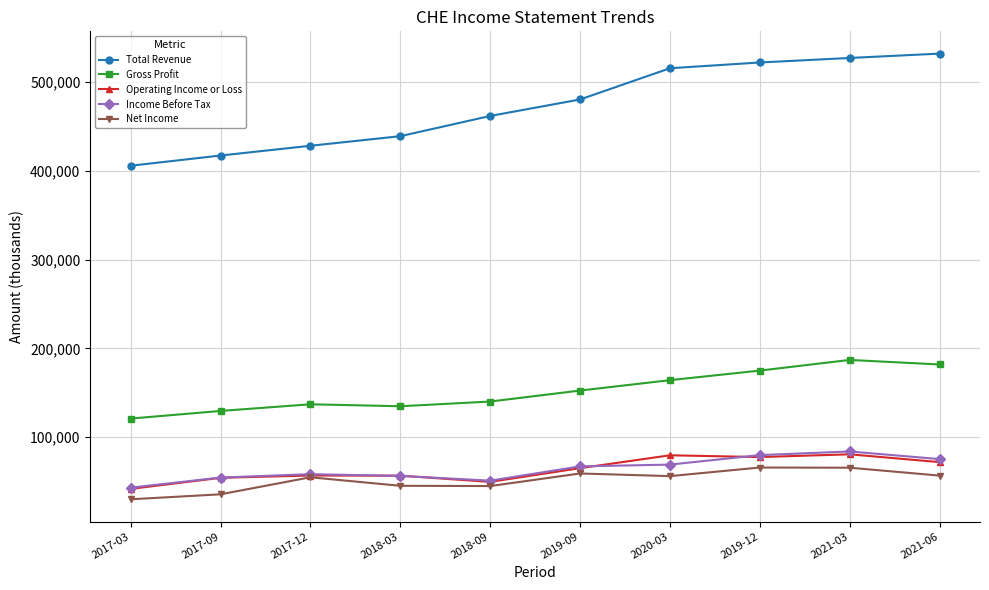

Count the number of data series in this chart.

5